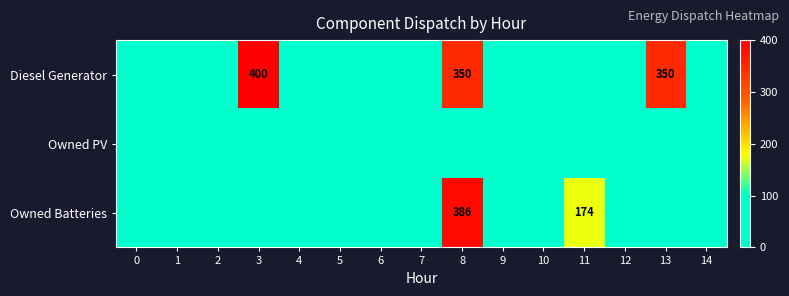

The value of Owned Batteries at 8 is 386. True or false?

True